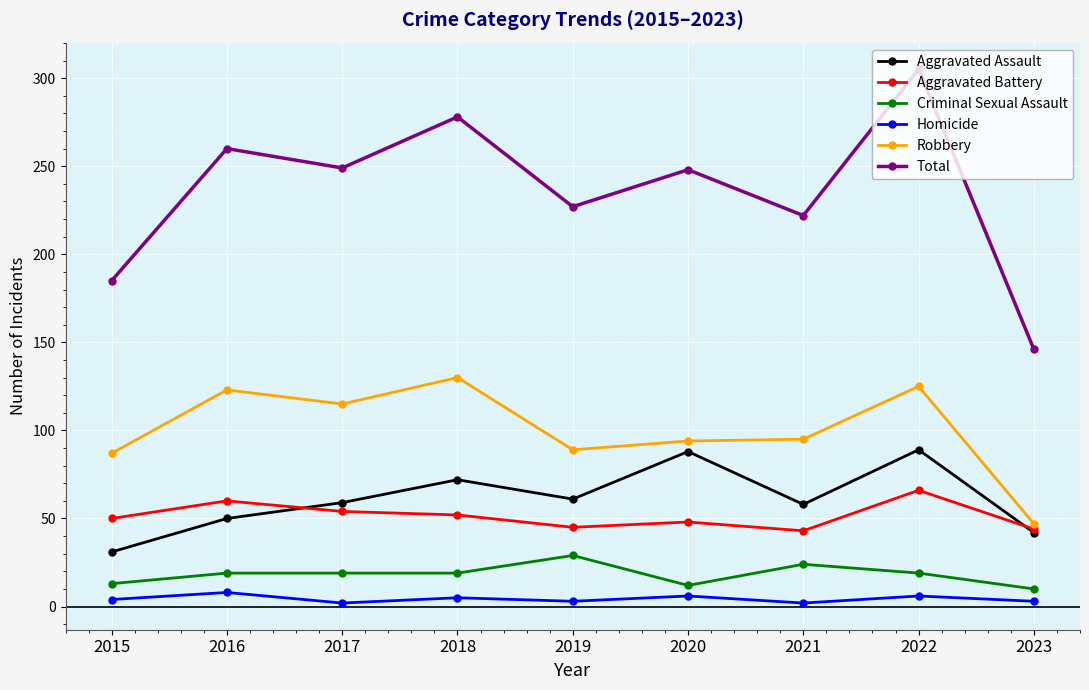

Count the number of categories in the chart.

9